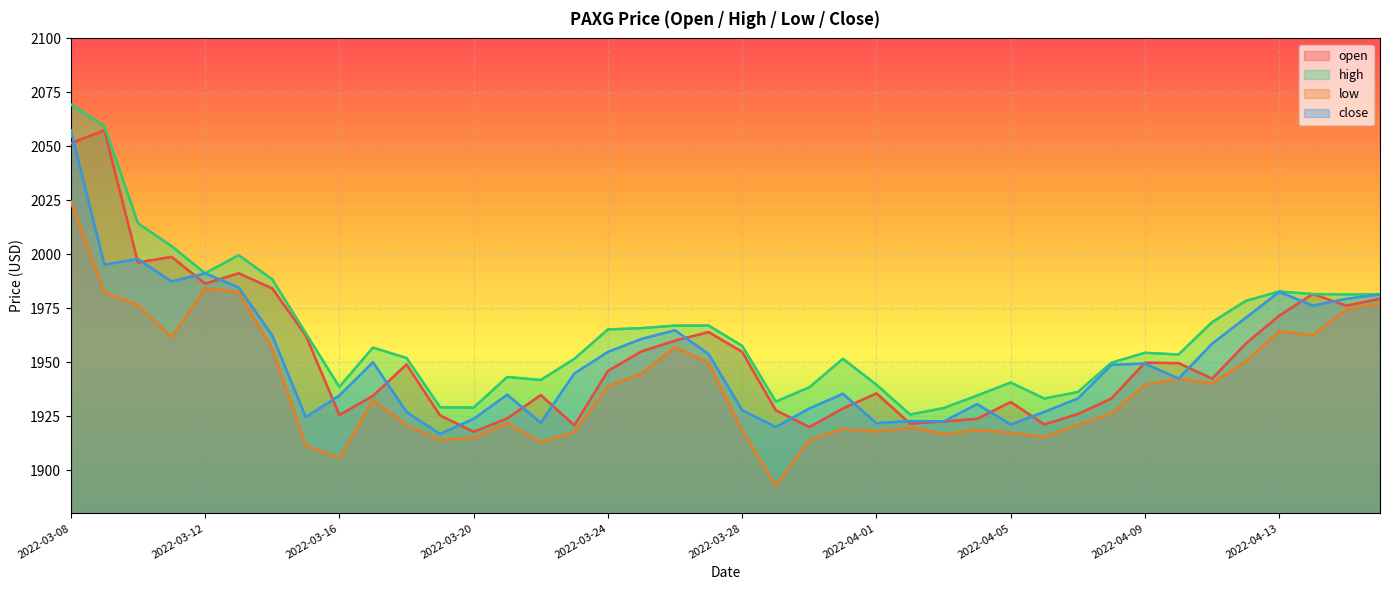

How many interior local valleys does the high series have?

8